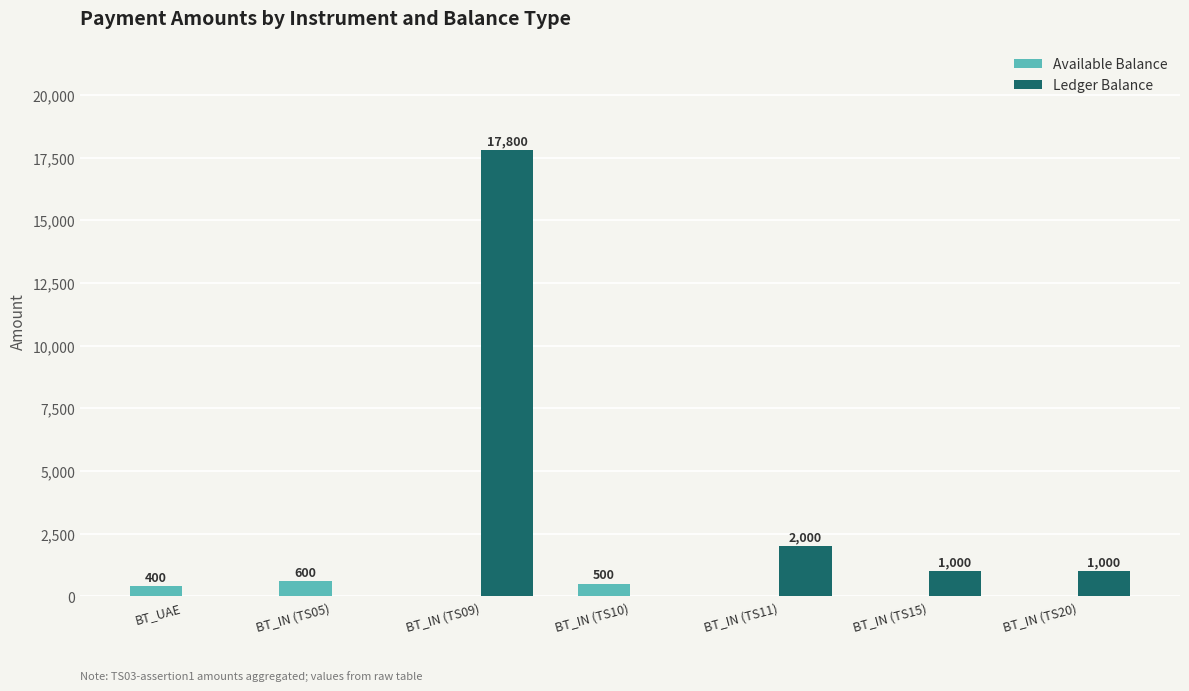

What is the sum of all Available Balance values?

1500